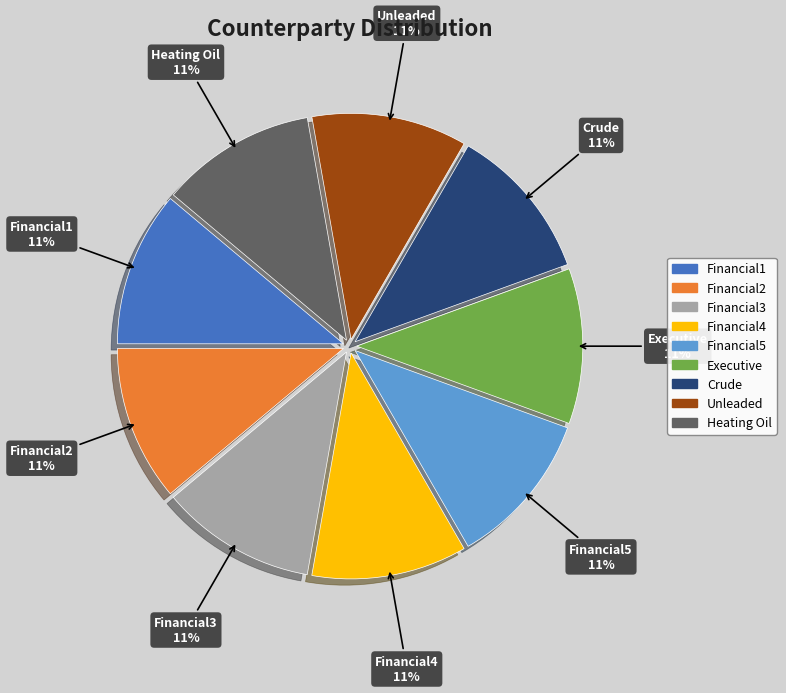

To the nearest percent, what is the average slice percentage?

11%